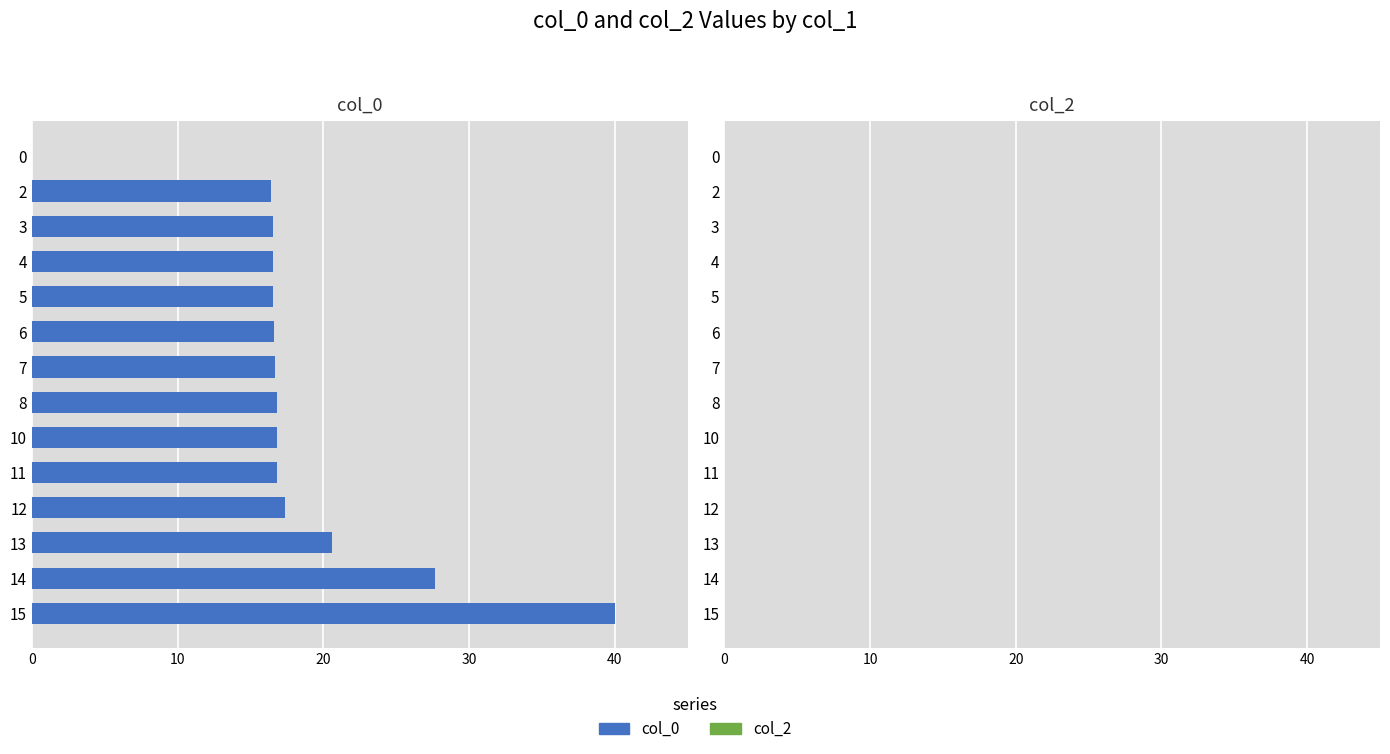

At which label is the value closest to 20?

13